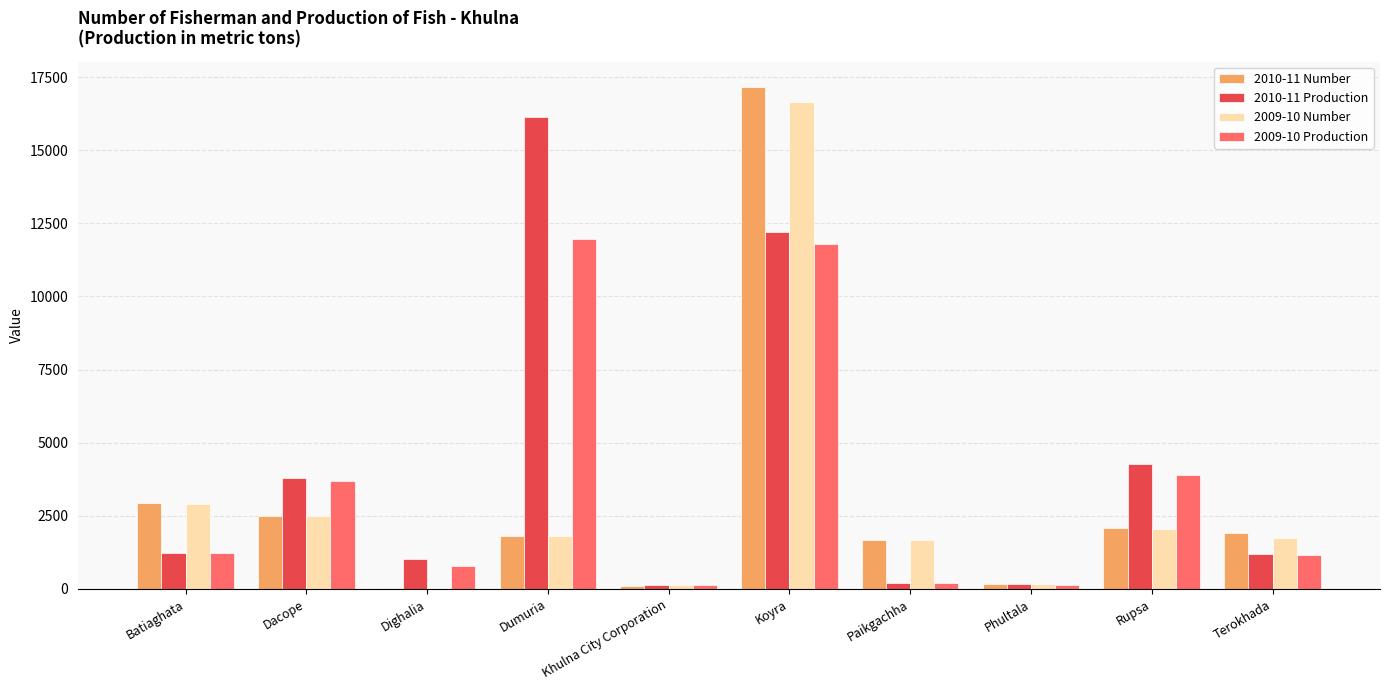

Where does the 2010-11 Number series first go above 1900?

Batiaghata